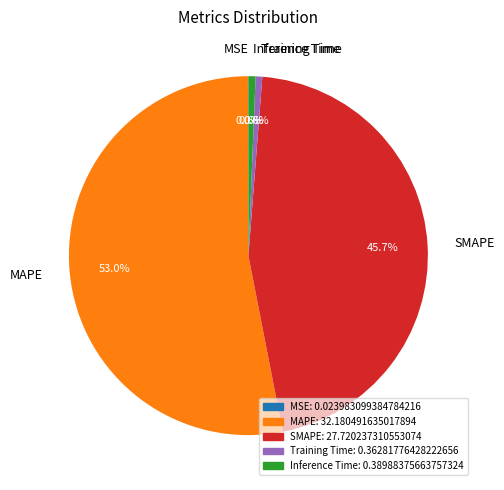

To the nearest percent, what is the combined percentage of Inference Time and Training Time?

1%